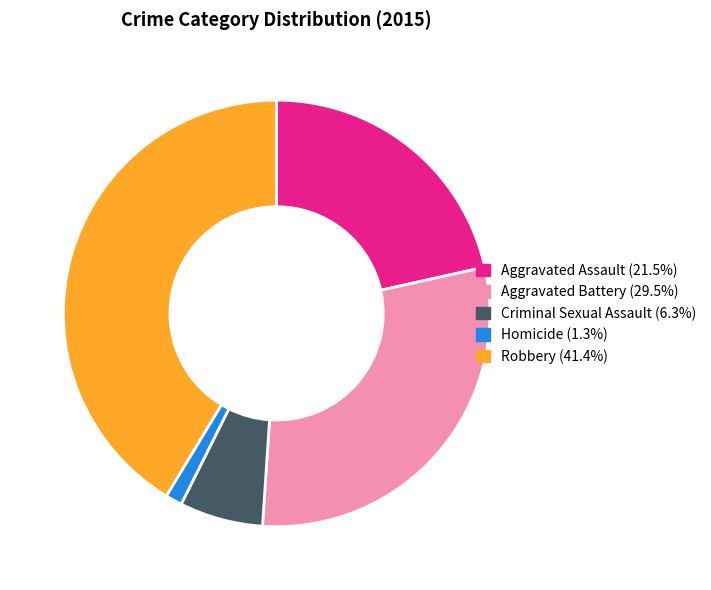

Count the number of slices in the pie.

5